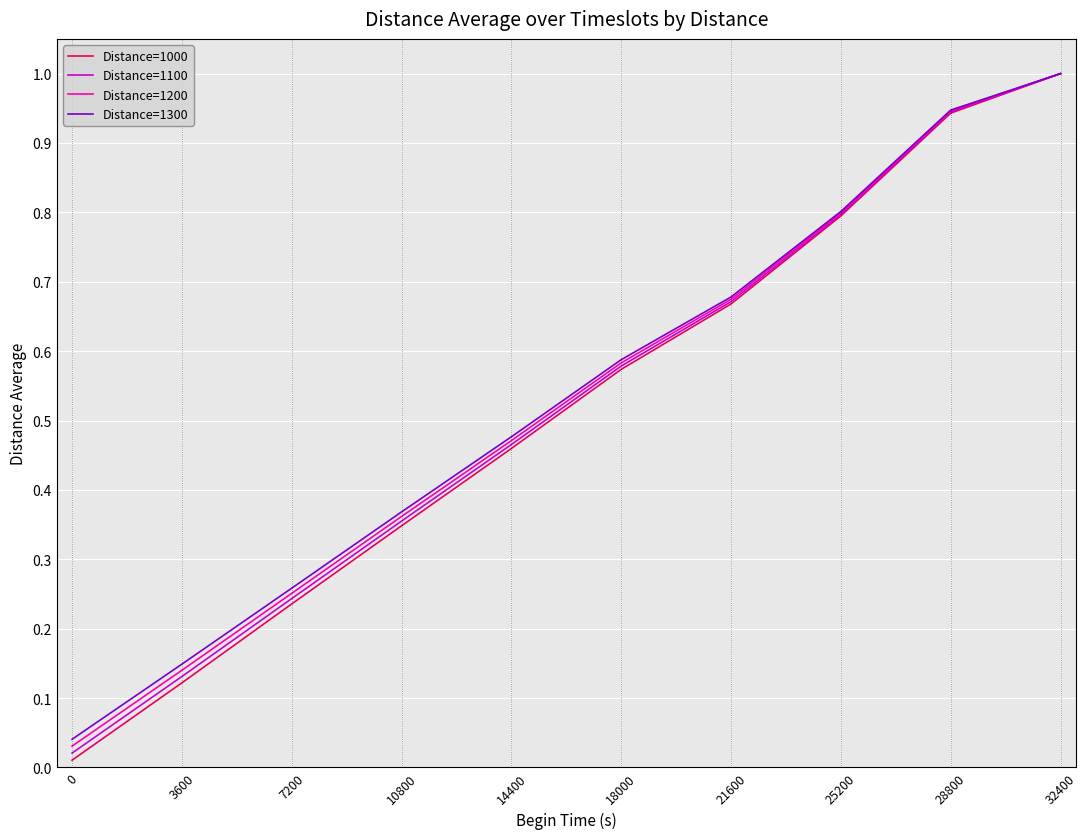

Is the value of Distance=1100 at 18000 greater than the value of Distance=1200 at 3600?

Yes